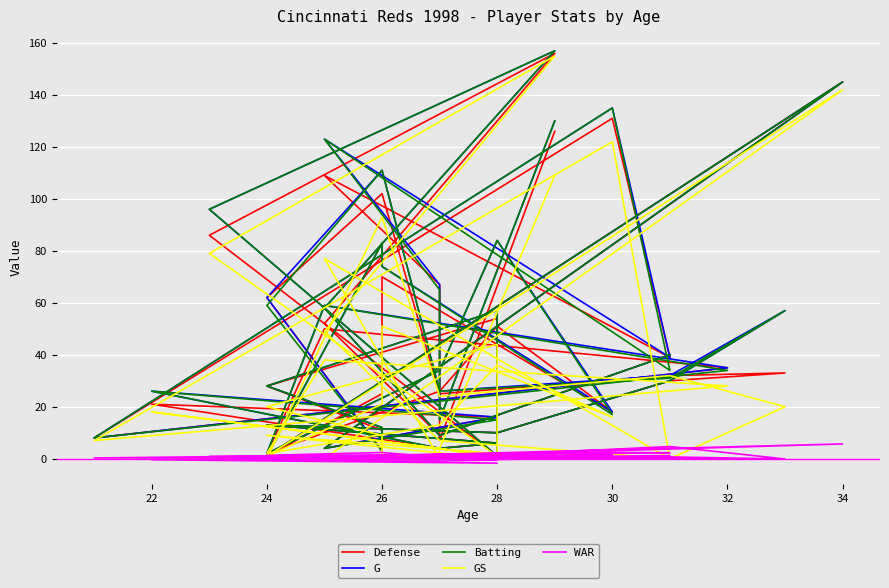

Which series has the largest total across all categories?

G